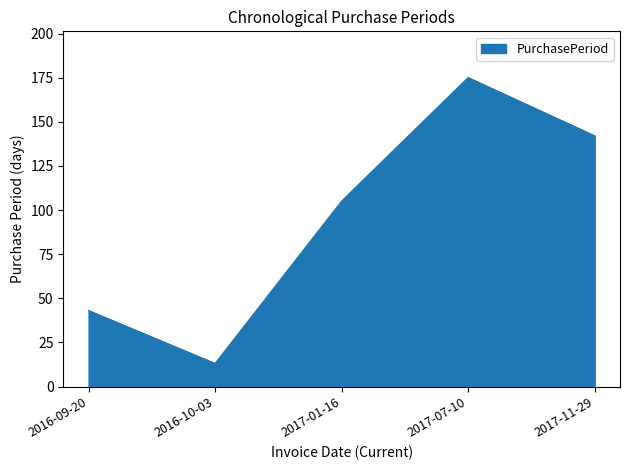

What is the average value?

96